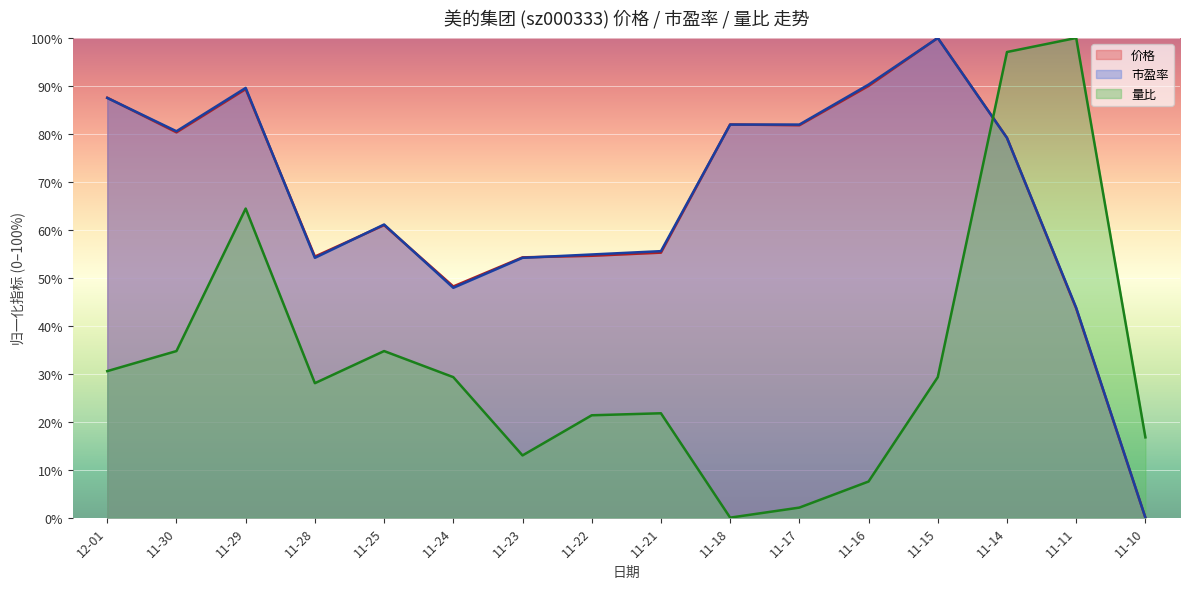

Is it true that 量比 equals 3.0 at 11-17?

False